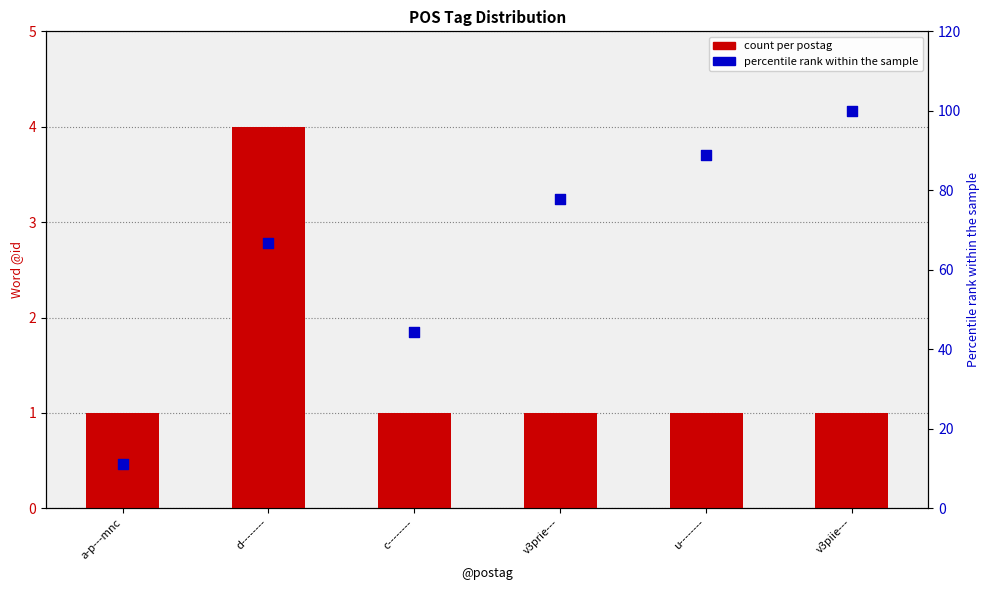

Which series contains the lowest Y value?

count per postag